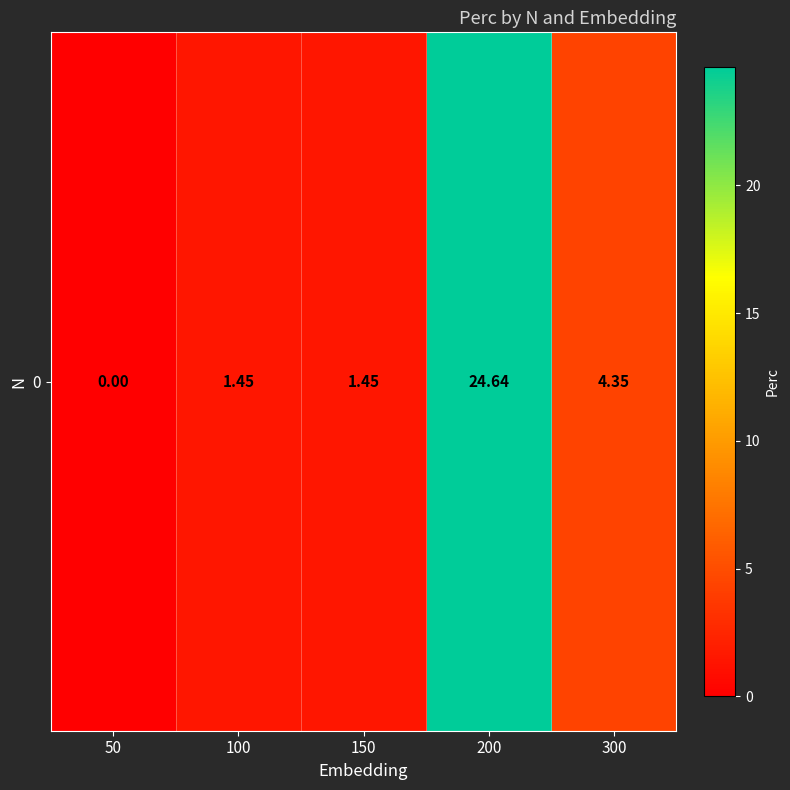

What is the change in value from 50 to 150?

+1.4